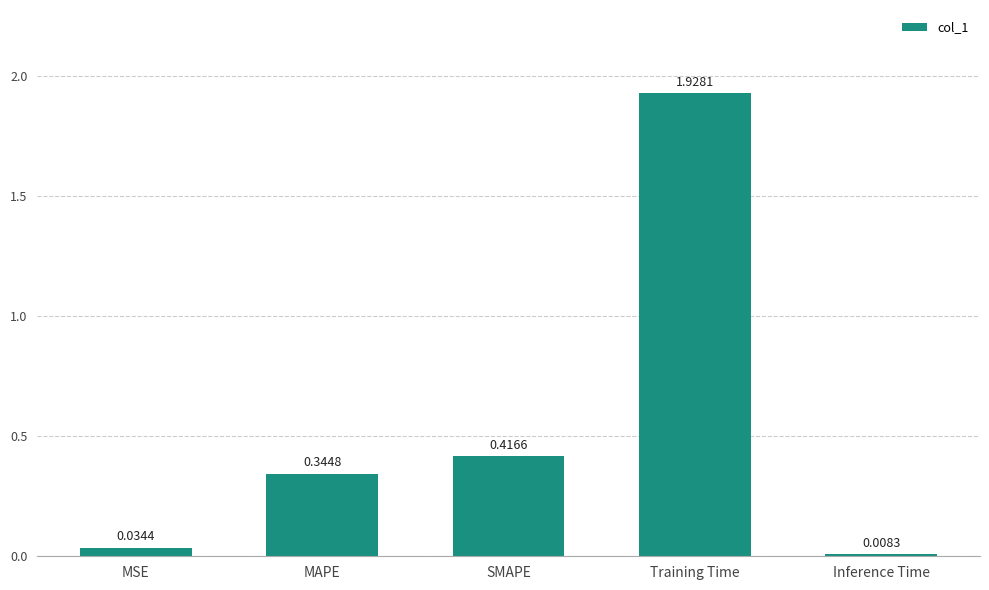

Which category has the lowest value across all series?

Inference Time